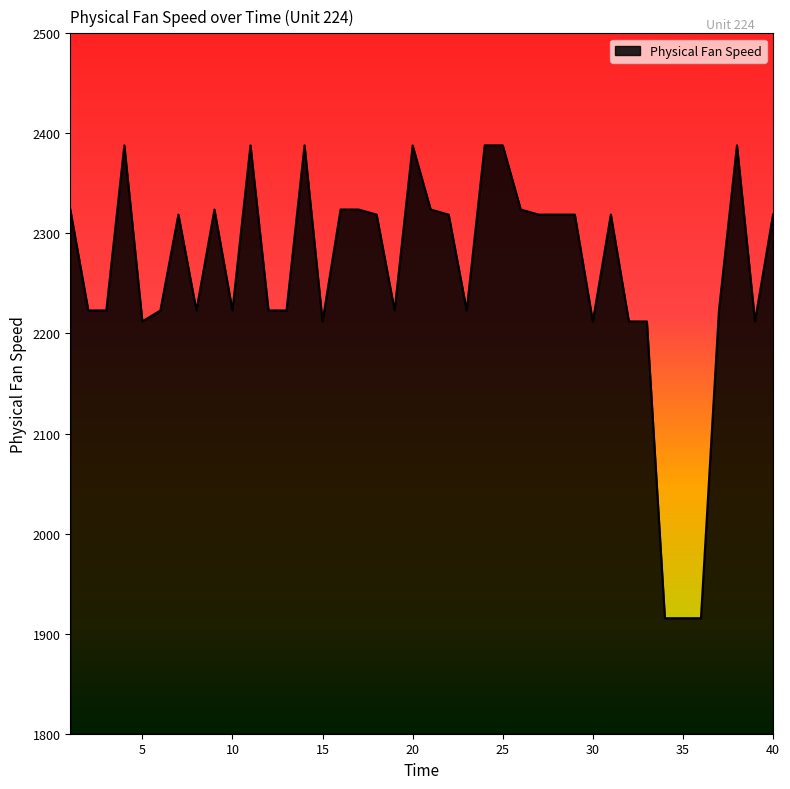

How many categories are shown in the chart?

40